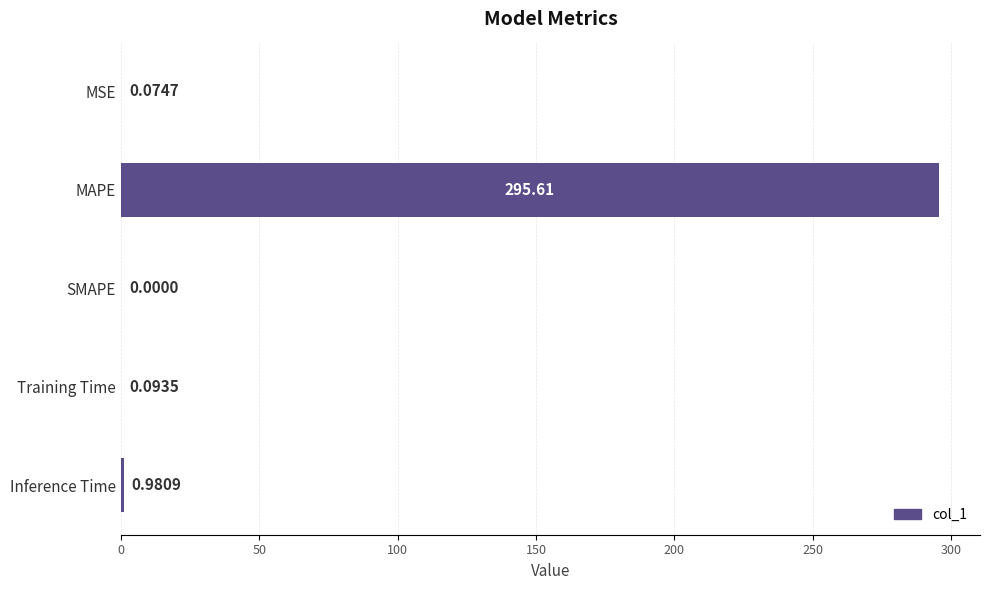

Are the bars horizontal?

Yes